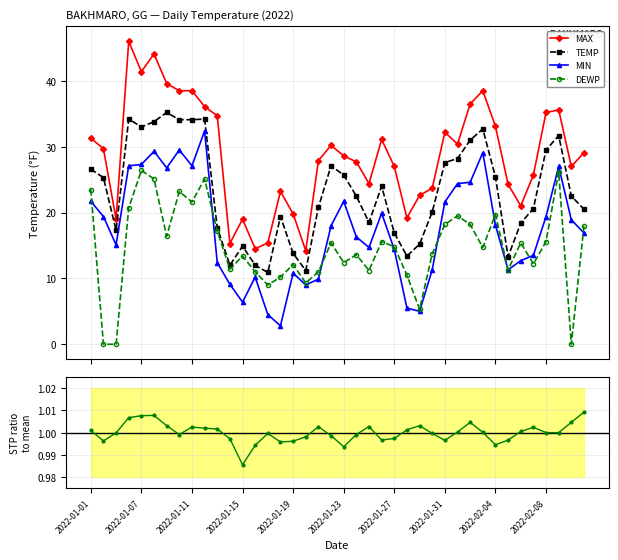

True or false: MAX and DEWP intersect in this chart.

False